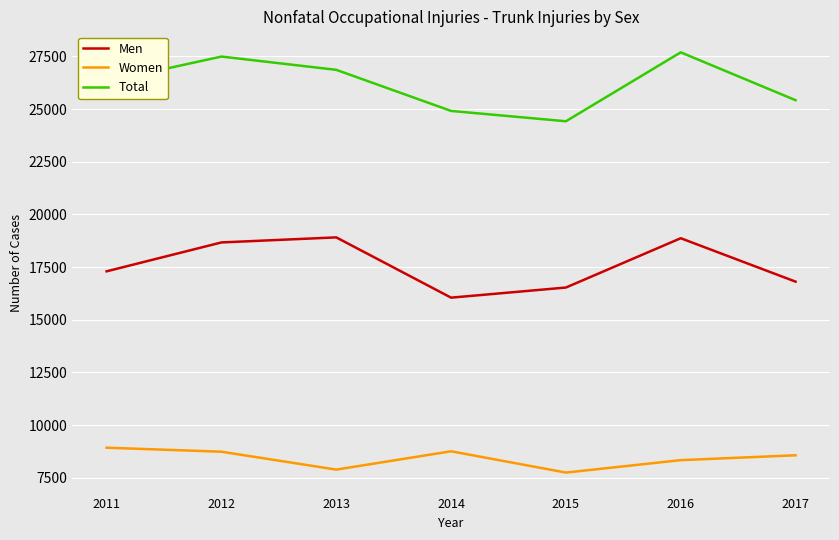

The value of Men at 2016 is 26846. True or false?

False